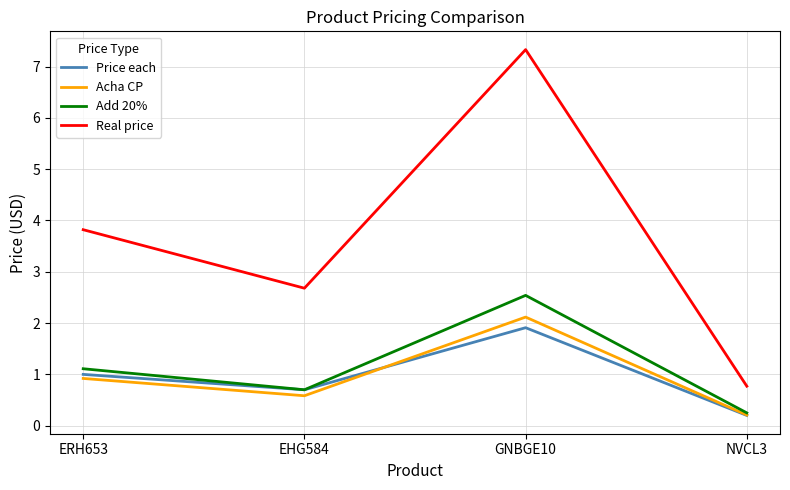

Between ERH653 and GNBGE10, which series saw the biggest shift?

Real price